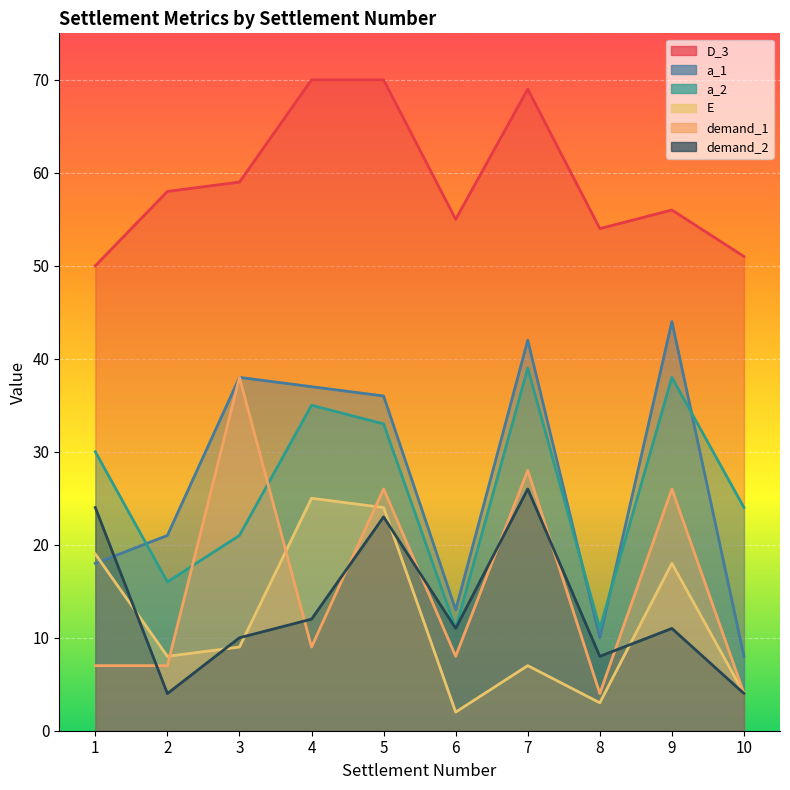

What is the total value across all series at 4?

188